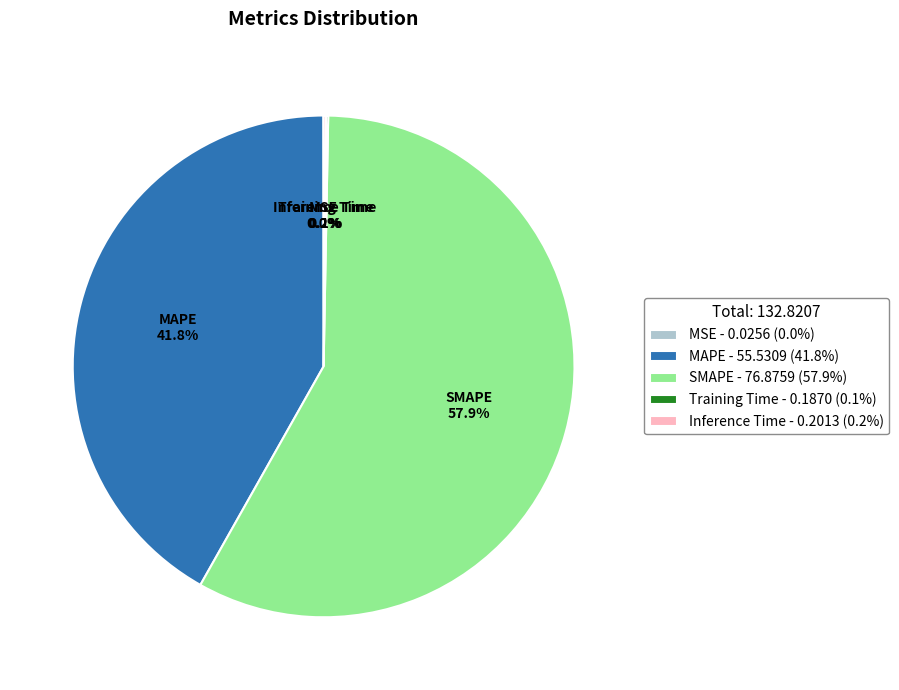

Which slice is the largest?

SMAPE